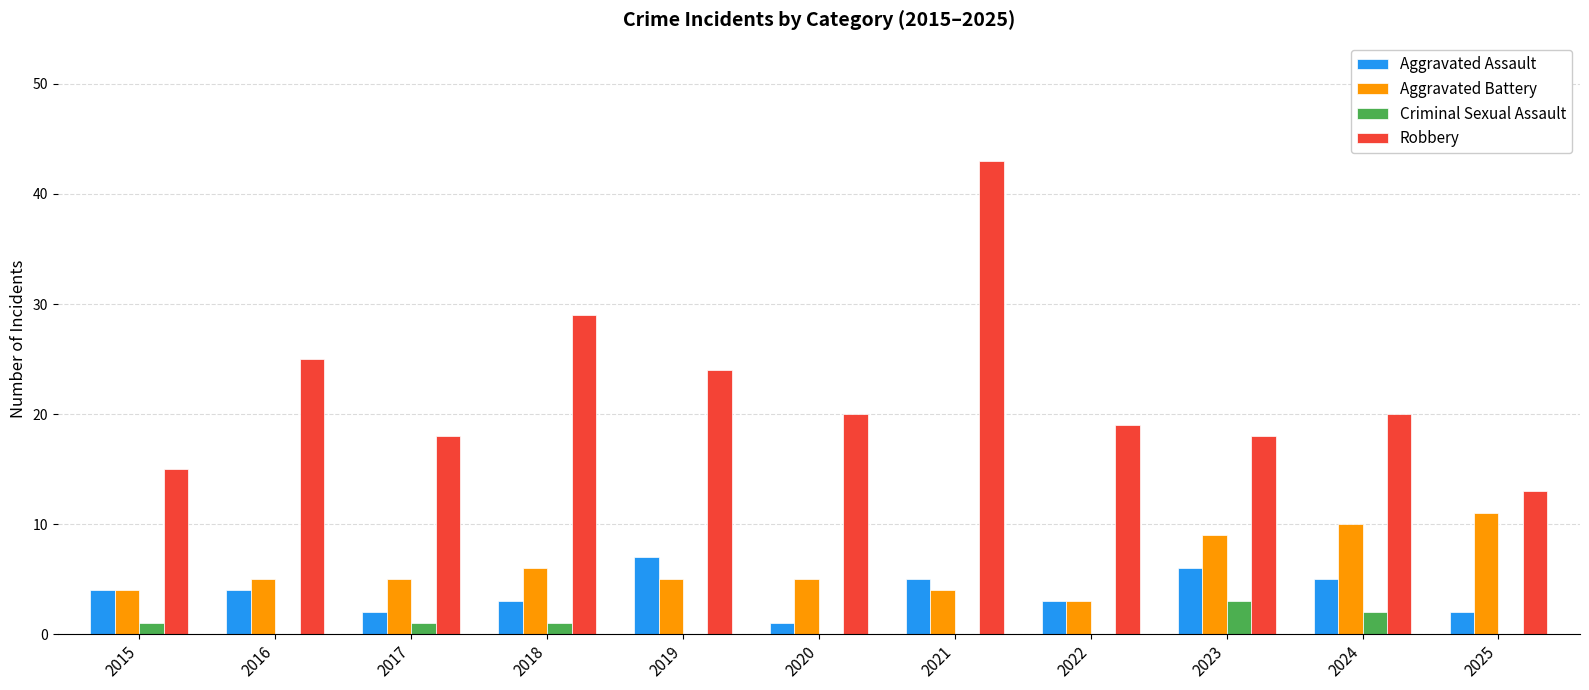

What is the sum of all Criminal Sexual Assault values?

8